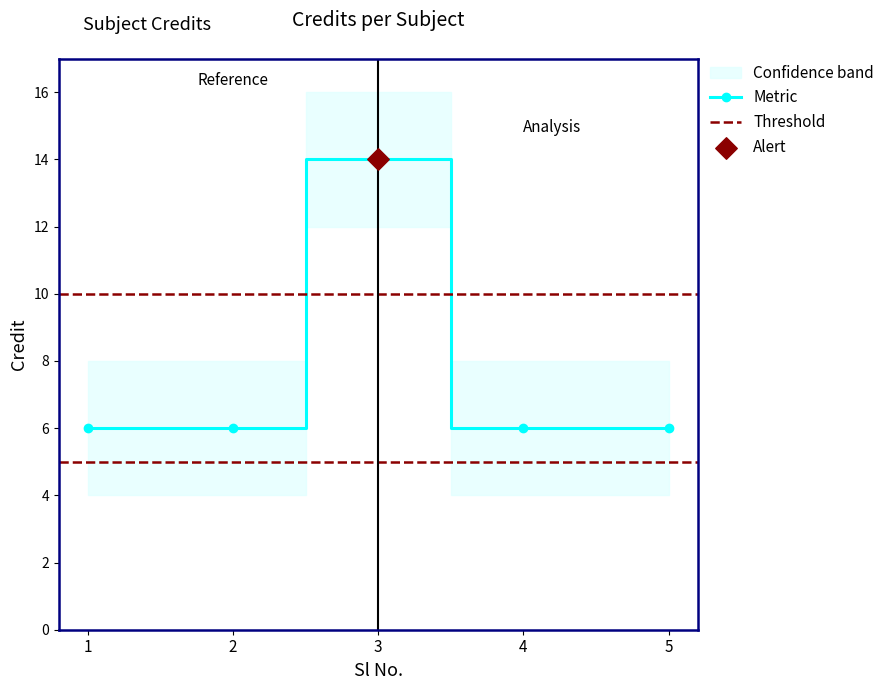

Between 5 and 1, which is larger?

5